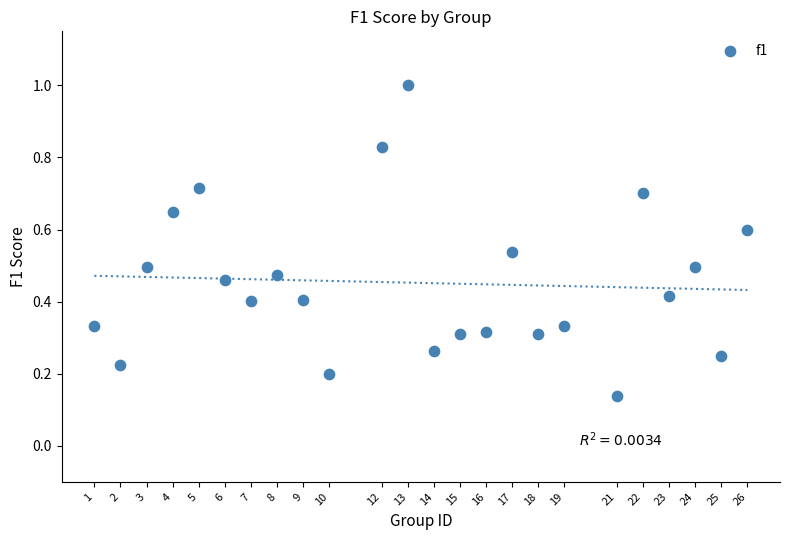

What is the range of X values (max minus min)?

25.0